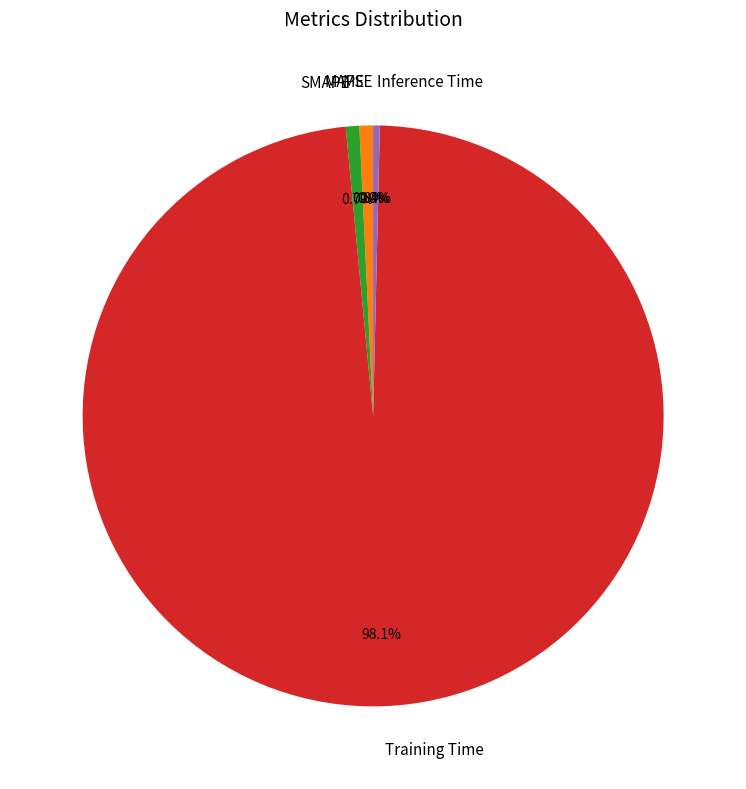

Which slice is the largest?

Training Time